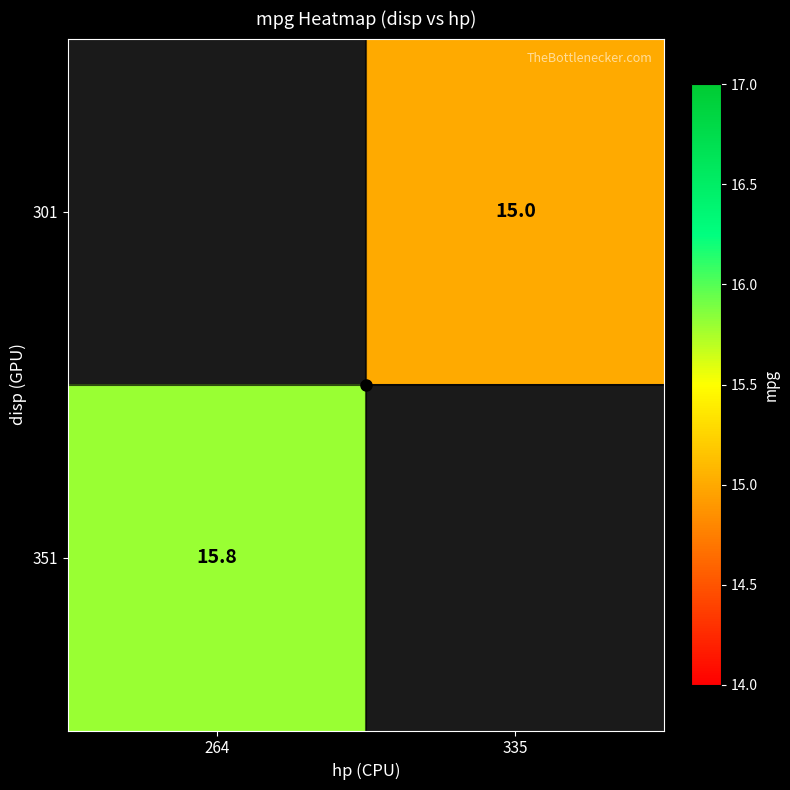

Between 335 and 264, which is larger?

264